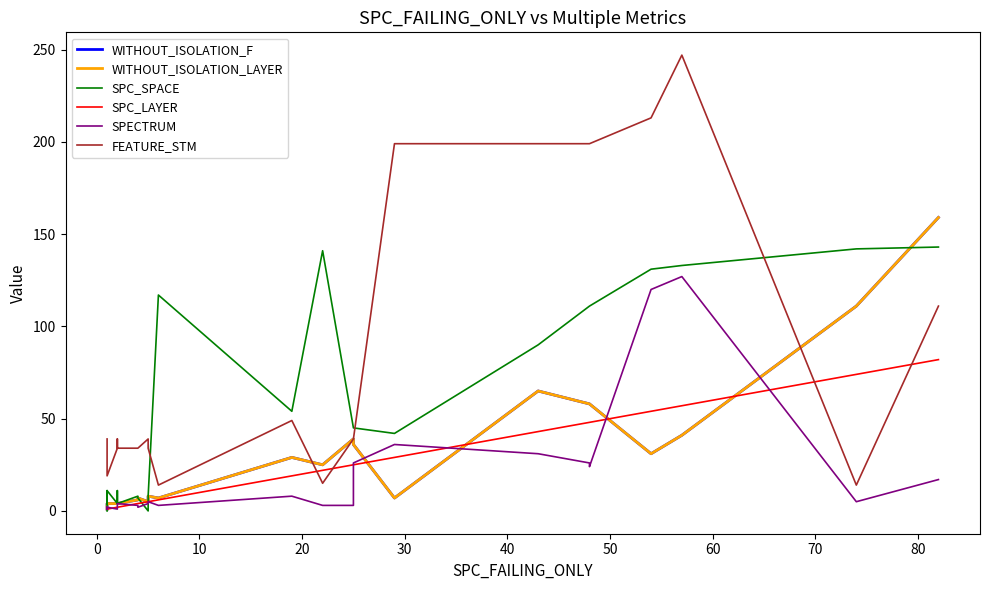

True or false: WITHOUT_ISOLATION_F and FEATURE_STM cross at least once.

True